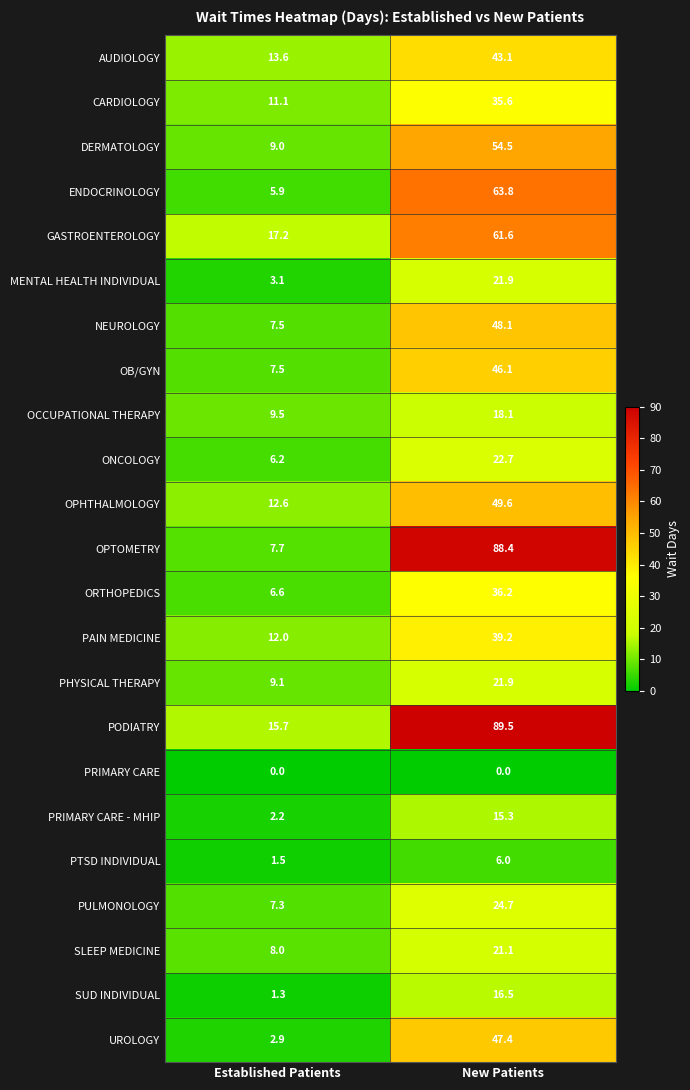

True or false: PRIMARY CARE - MHIP has a value of 15.3 at New Patients.

True